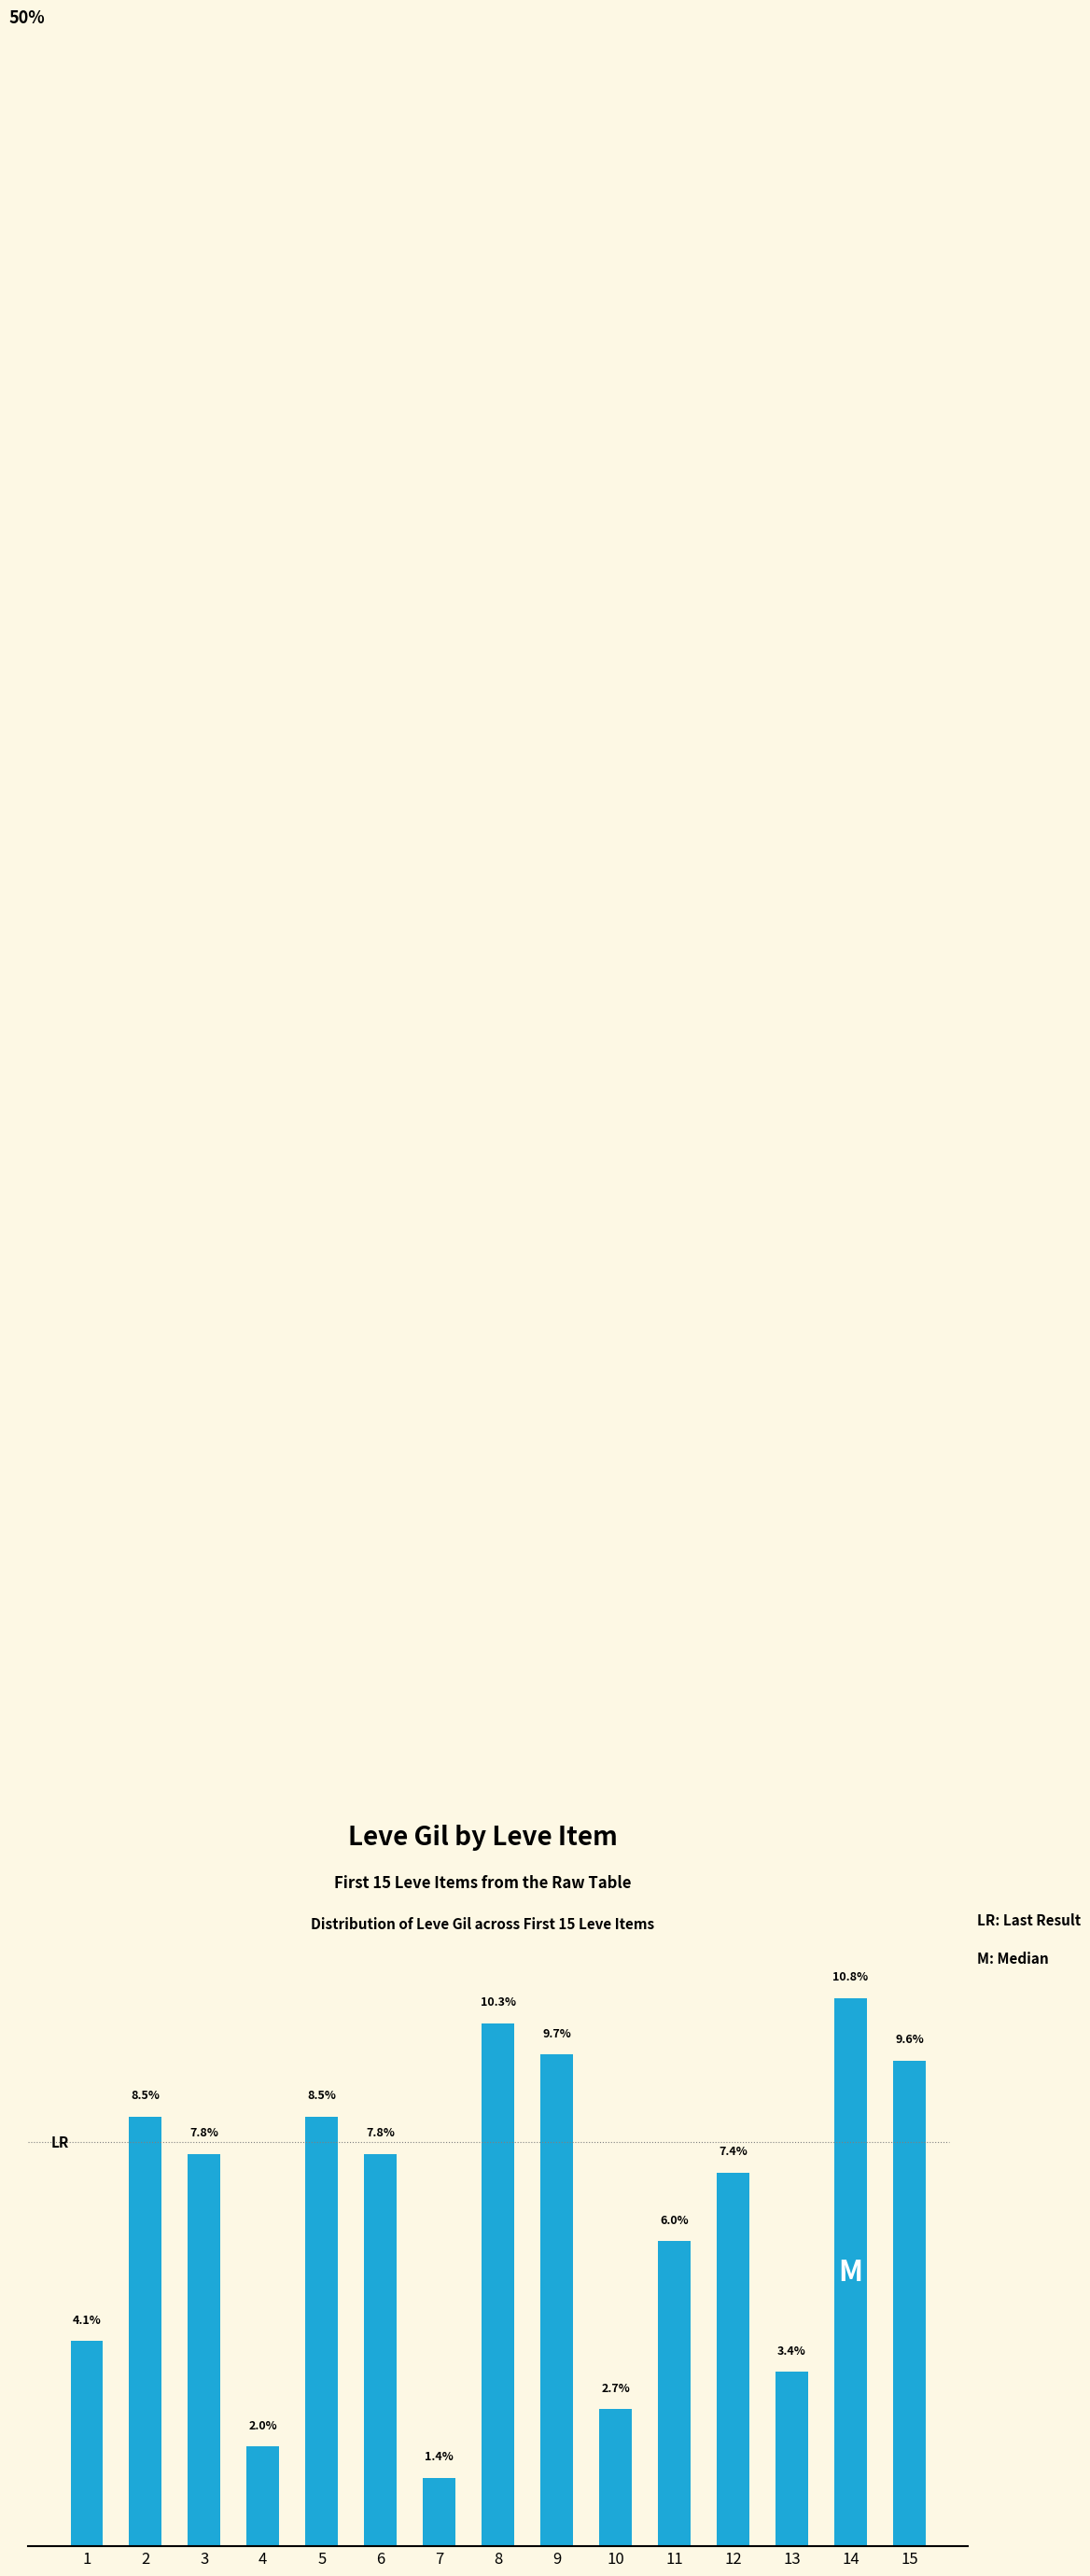

Reading right to left, extract all data points from this chart.

15=9.6	14=10.8	13=3.4	12=7.4	11=6.0	10=2.7	9=9.7	8=10.3	7=1.4	6=7.8	5=8.5	4=2.0	3=7.8	2=8.5	1=4.1